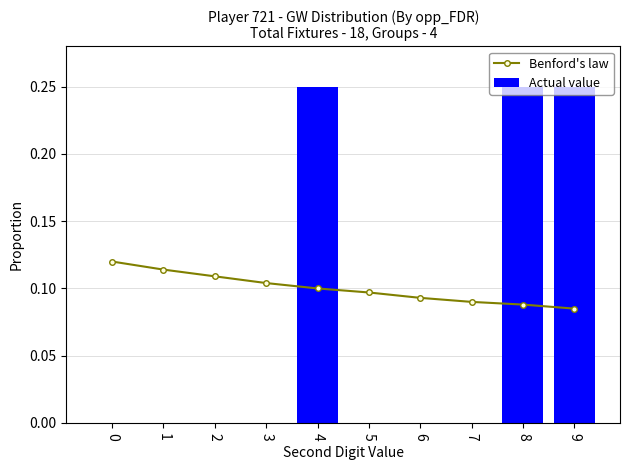

What is the lowest value of the Benford's law series?

0.1